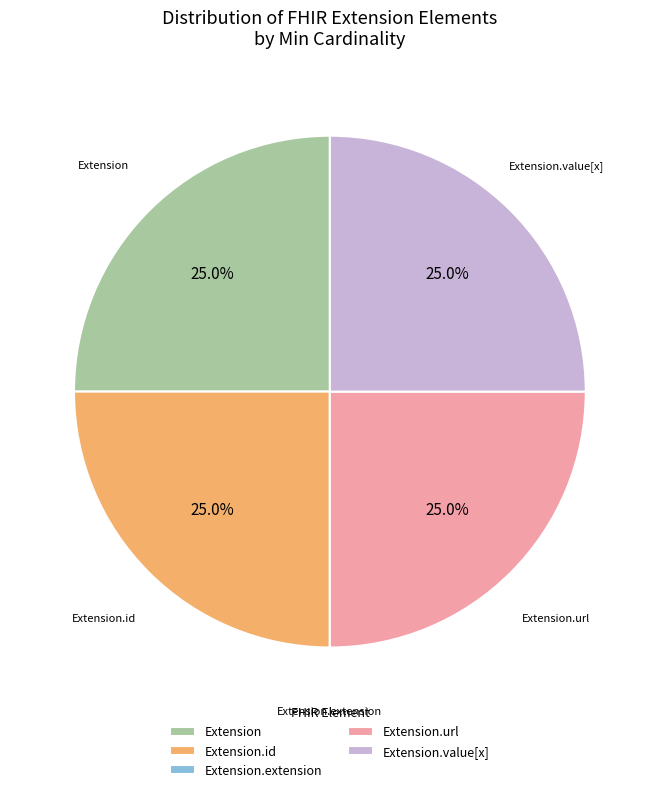

Approximately how many times larger is the value at Extension.value[x] compared to Extension.url?

1.0